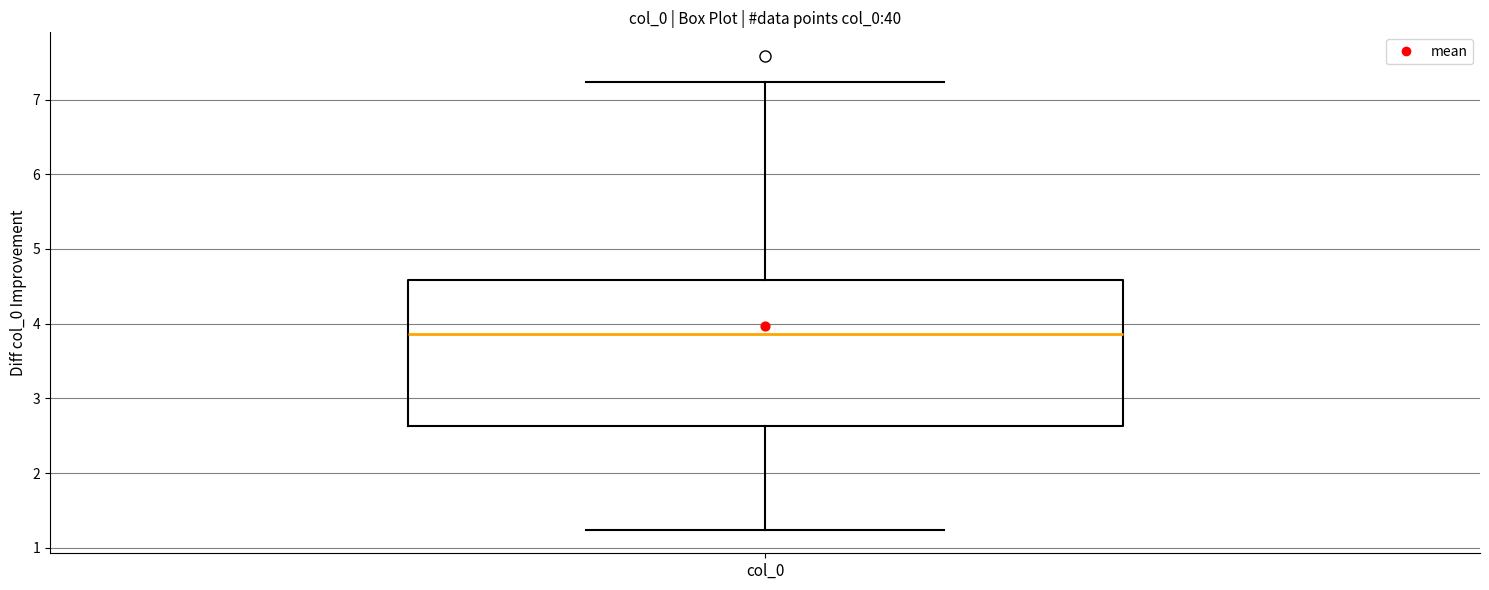

Where does the lower whisker of the box for col_0 end on the y-axis? The values are not printed on the chart, so give them approximately, as read against the axis.

1.2